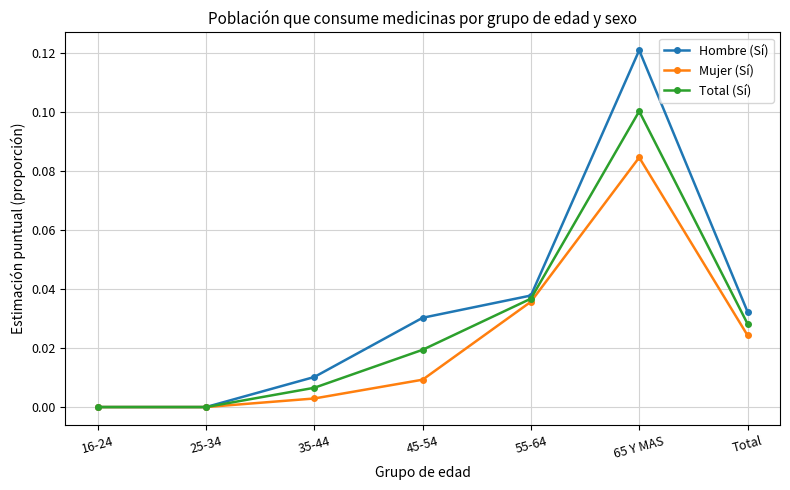

Which series has the largest total across all categories?

Hombre (Sí)